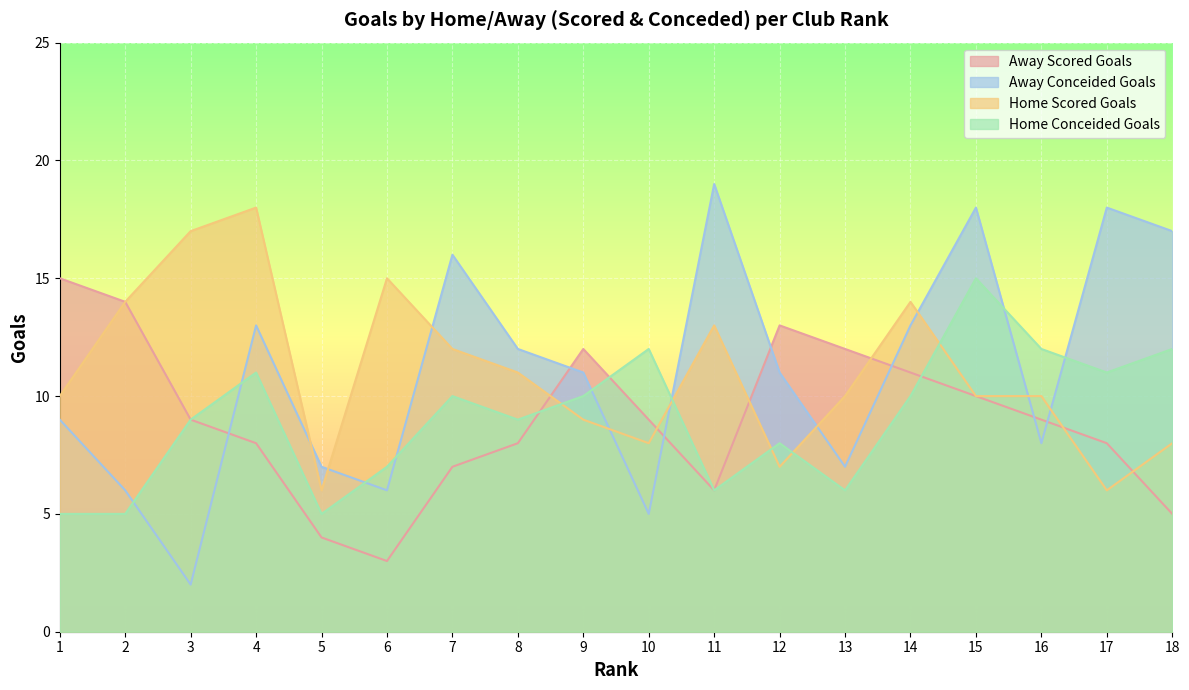

What is the sum of the Home Scored Goals values at 6 and 5?

21